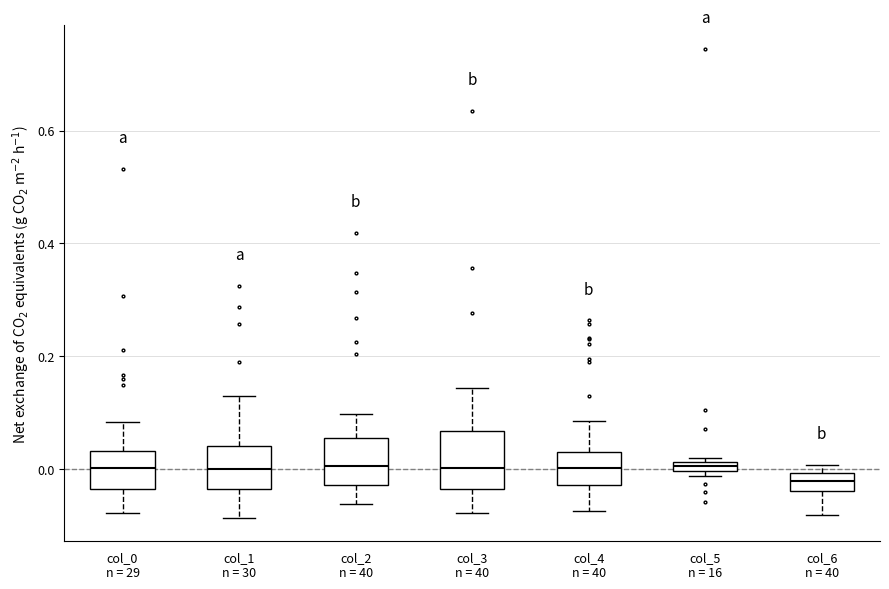

Where is the lower edge of the box for col_1 n = 30 on the y-axis? The values are not printed on the chart, so give them approximately, as read against the axis.

-0.04